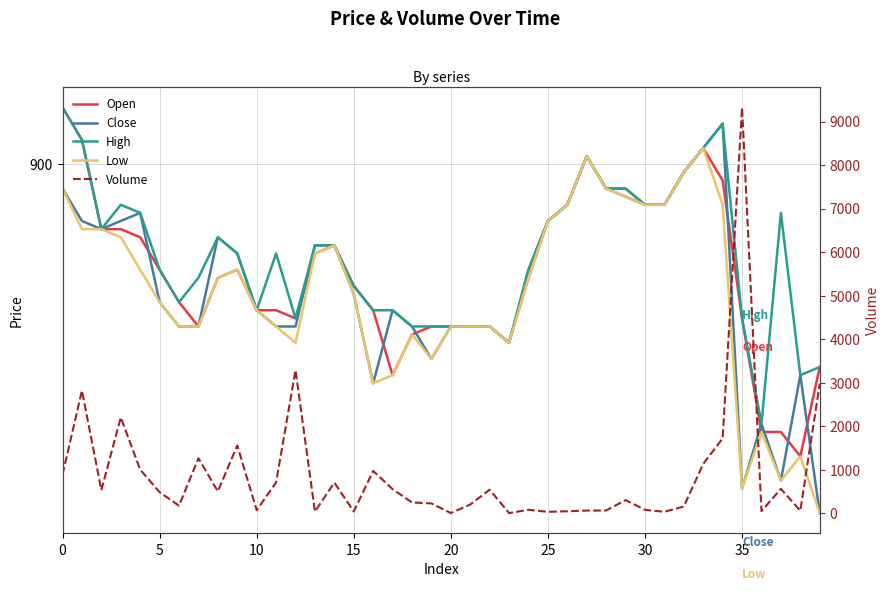

Which series has the largest total across all categories?

Volume